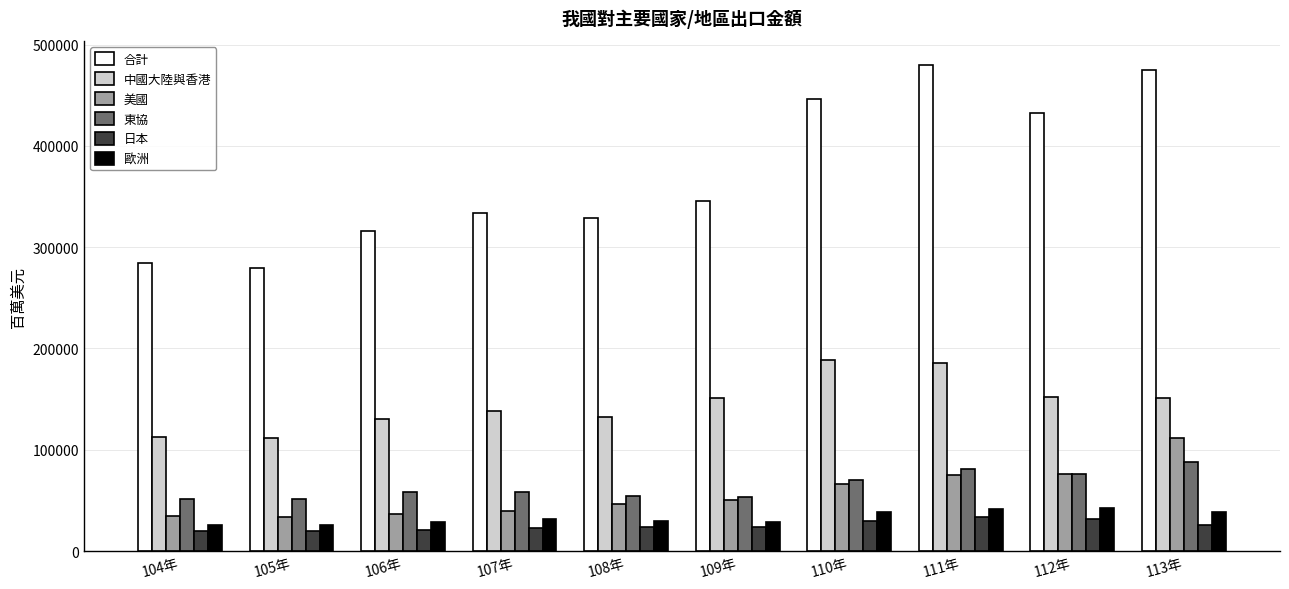

Rank the series at 105年 from highest to lowest value.

合計, 中國大陸與香港, 東協, 美國, 歐洲, 日本